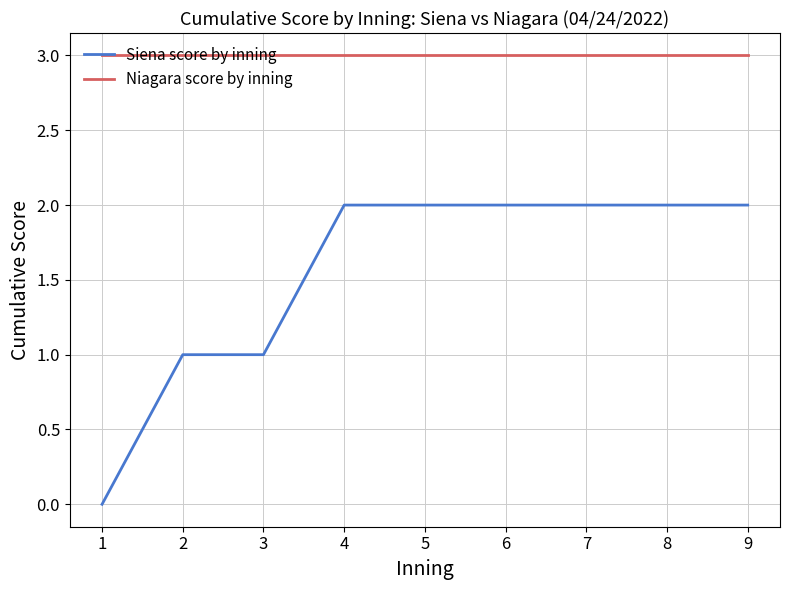

Is it true that Siena score by inning equals 1 at 6?

False